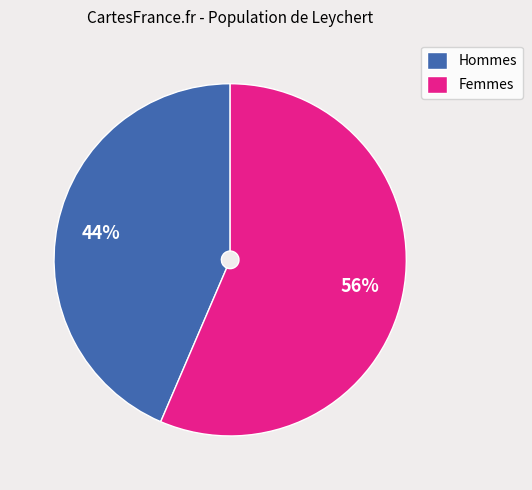

Is the sum of Hommes and Femmes greater than half?

Yes